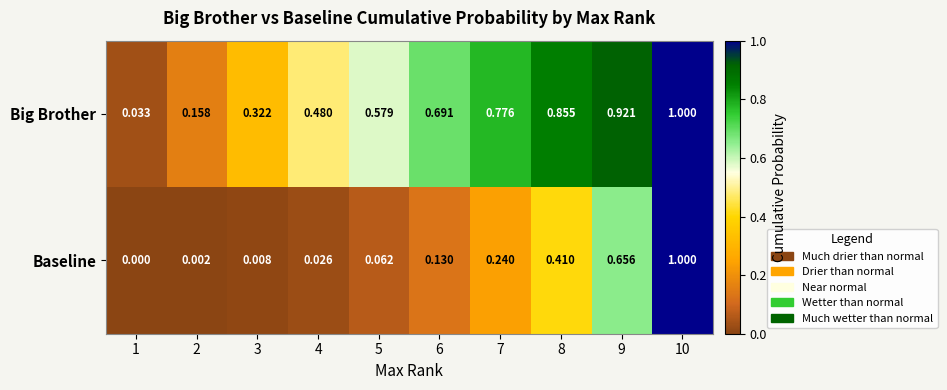

Between 4 and 9, which series saw the biggest shift?

Baseline